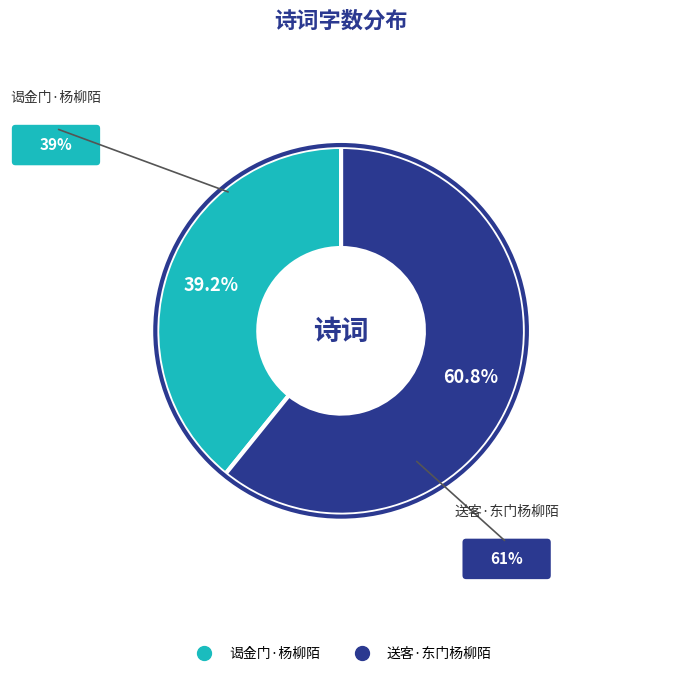

Between 谒金门·杨柳陌 and 送客·东门杨柳陌, which is larger?

送客·东门杨柳陌